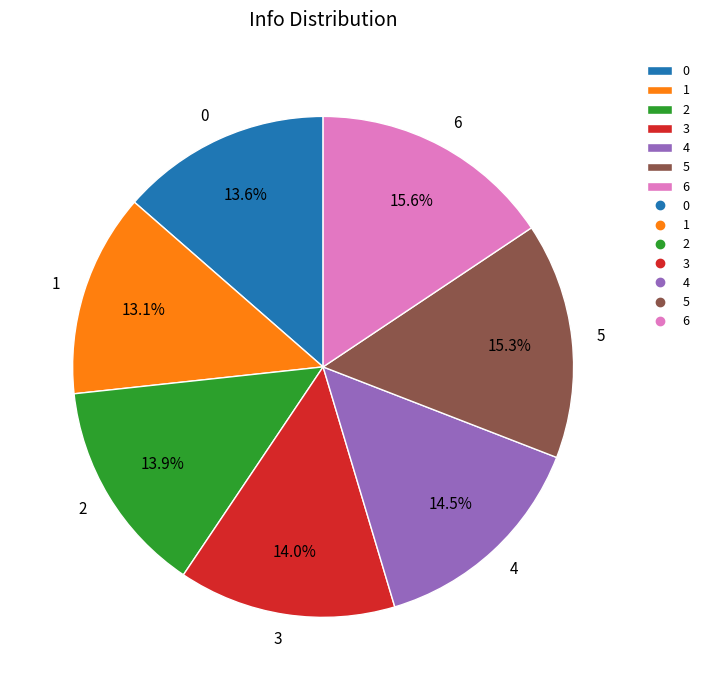

Is the sum of 5 and 0 greater than half?

No